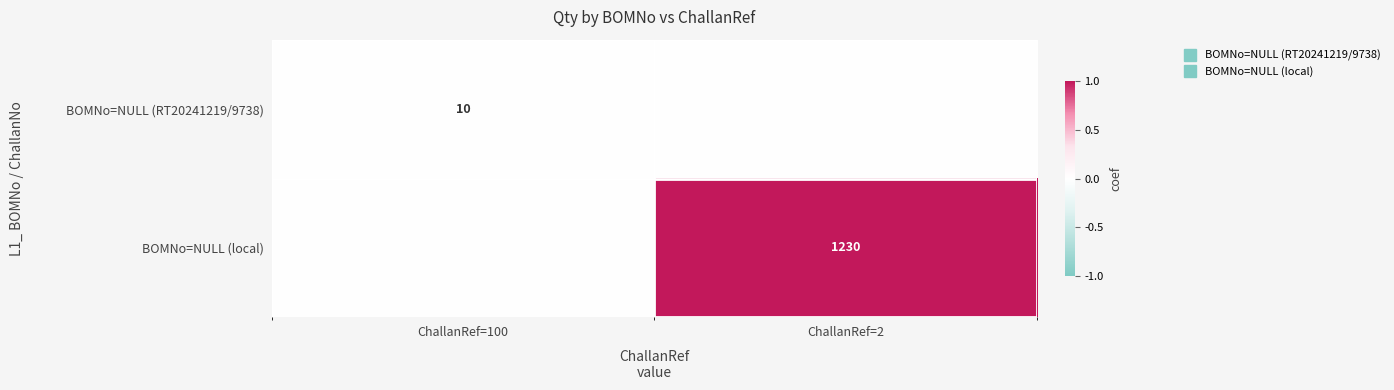

Rank the categories by BOMNo=NULL (RT20241219/9738) value from highest to lowest.

ChallanRef=100, ChallanRef=2